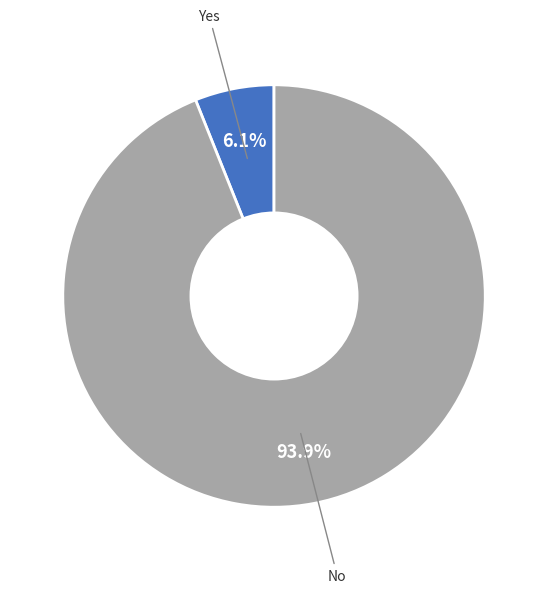

Is there a majority slice in this chart?

Yes